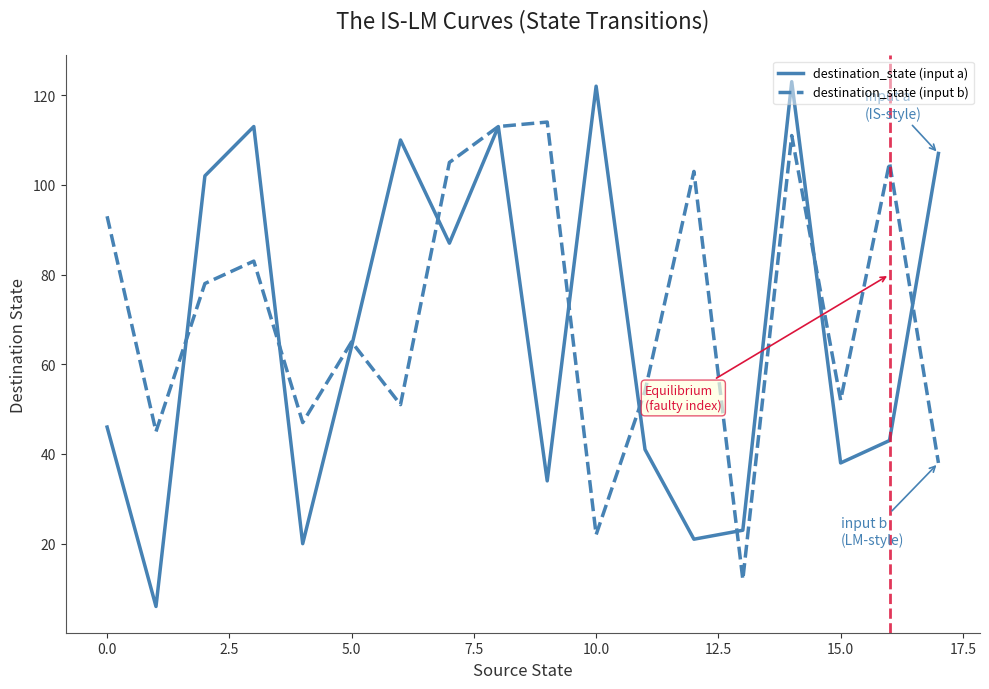

In destination_state (input b), how many points are lower than both neighbors (excluding endpoints)?

6